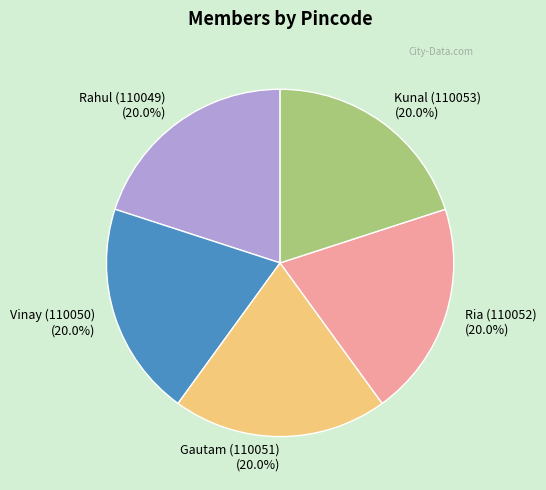

To the nearest percent, what is the combined percentage of Vinay (110050) and Ria (110052)?

40%